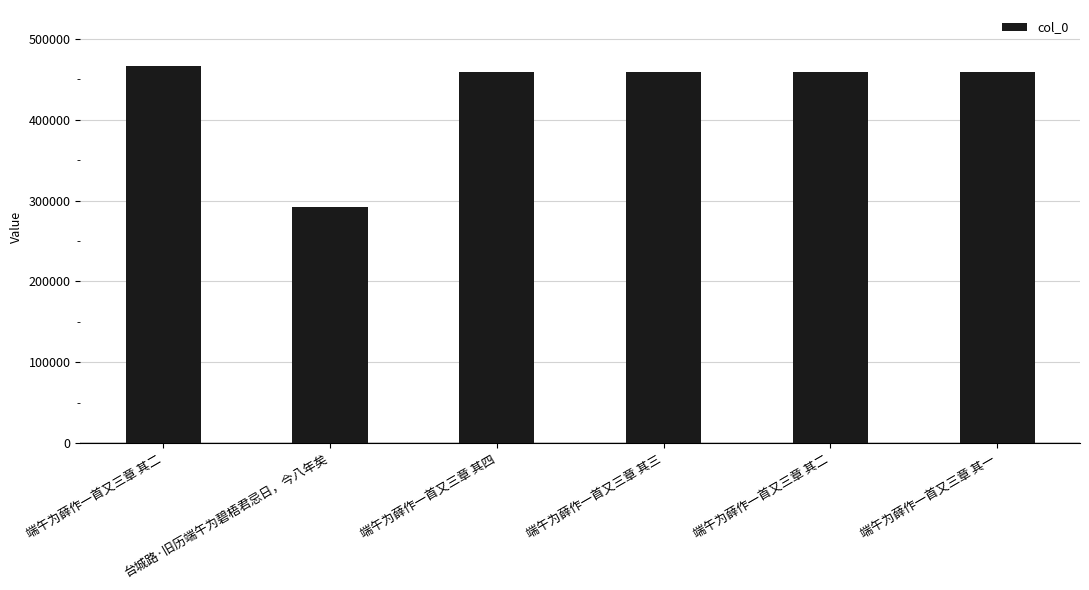

List the labels in order of value, smallest first.

台城路·旧历端午为碧梧君忌日，今八年矣, 端午为薛作一首又三章 其一, 端午为薛作一首又三章 其二, 端午为薛作一首又三章 其三, 端午为薛作一首又三章 其四, 端午为薛作一首又三章 其二